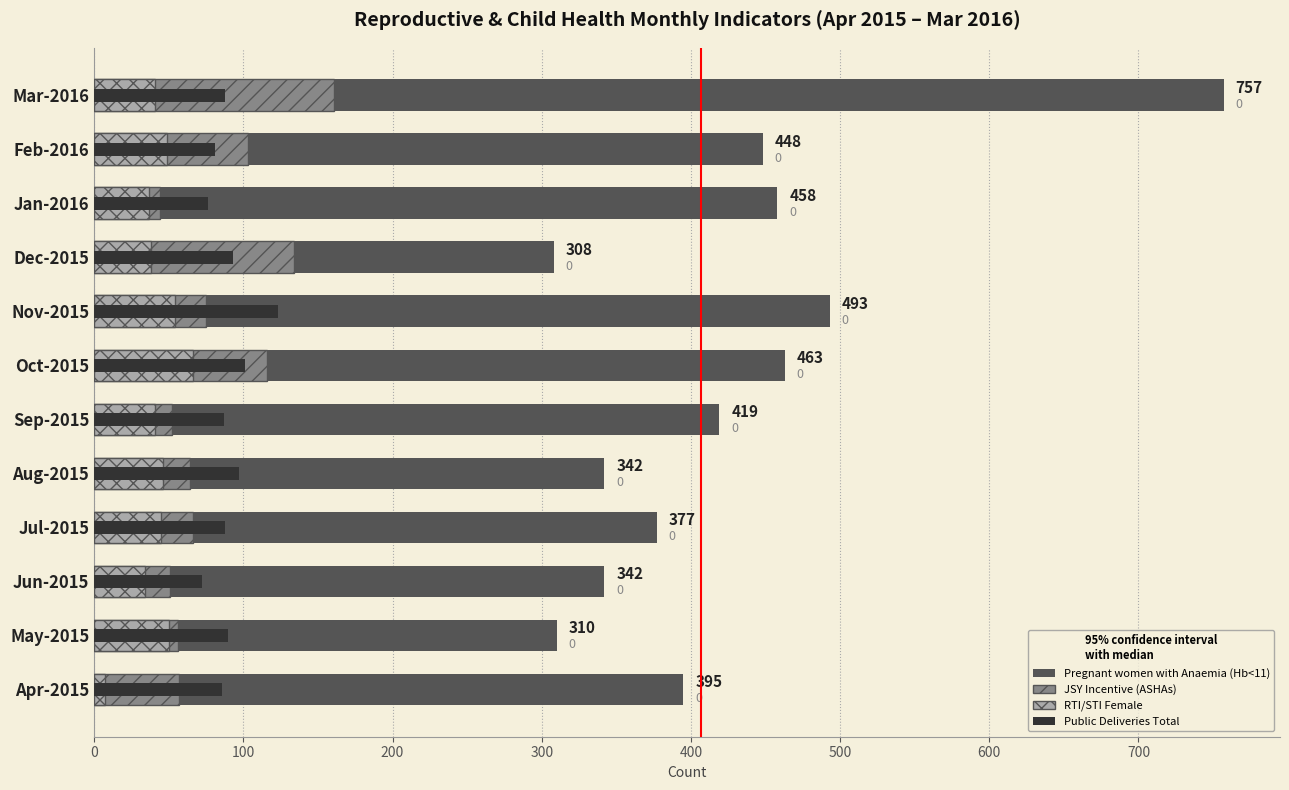

Is the value of JSY Incentive (ASHAs) at Jun-2015 greater than the value of Pregnant women with Anaemia (Hb<11) at Jan-2016?

No